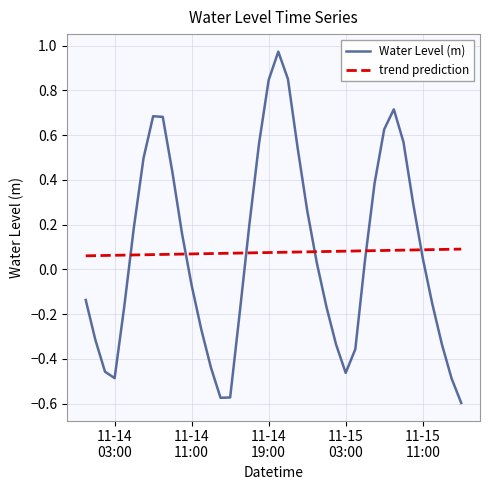

Which series has the widest spread of values?

Water Level (m)